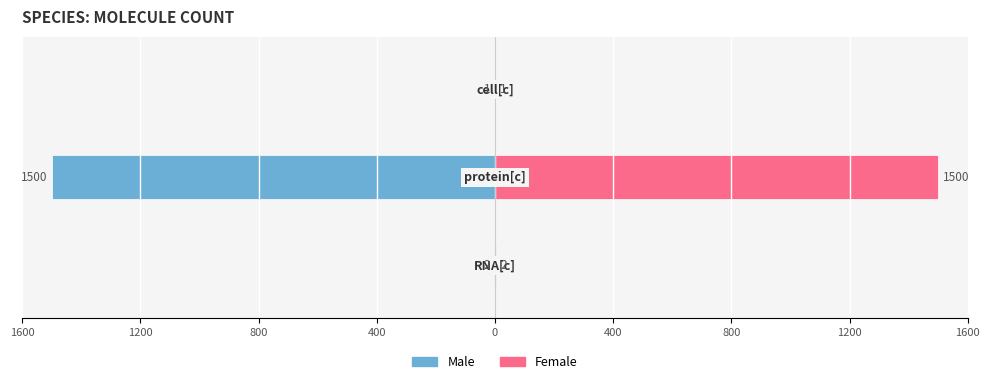

What is the sum of all Female values?

1503